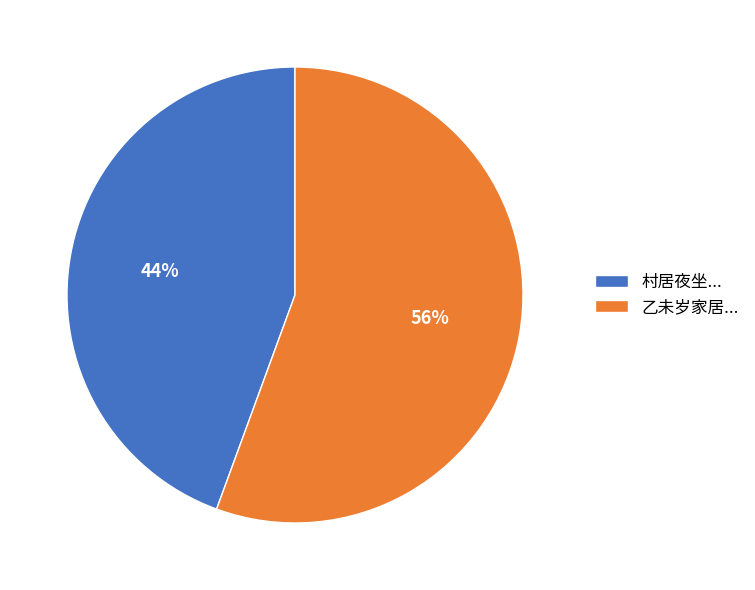

To the nearest percent, what portion does 乙未岁家居... represent?

56%